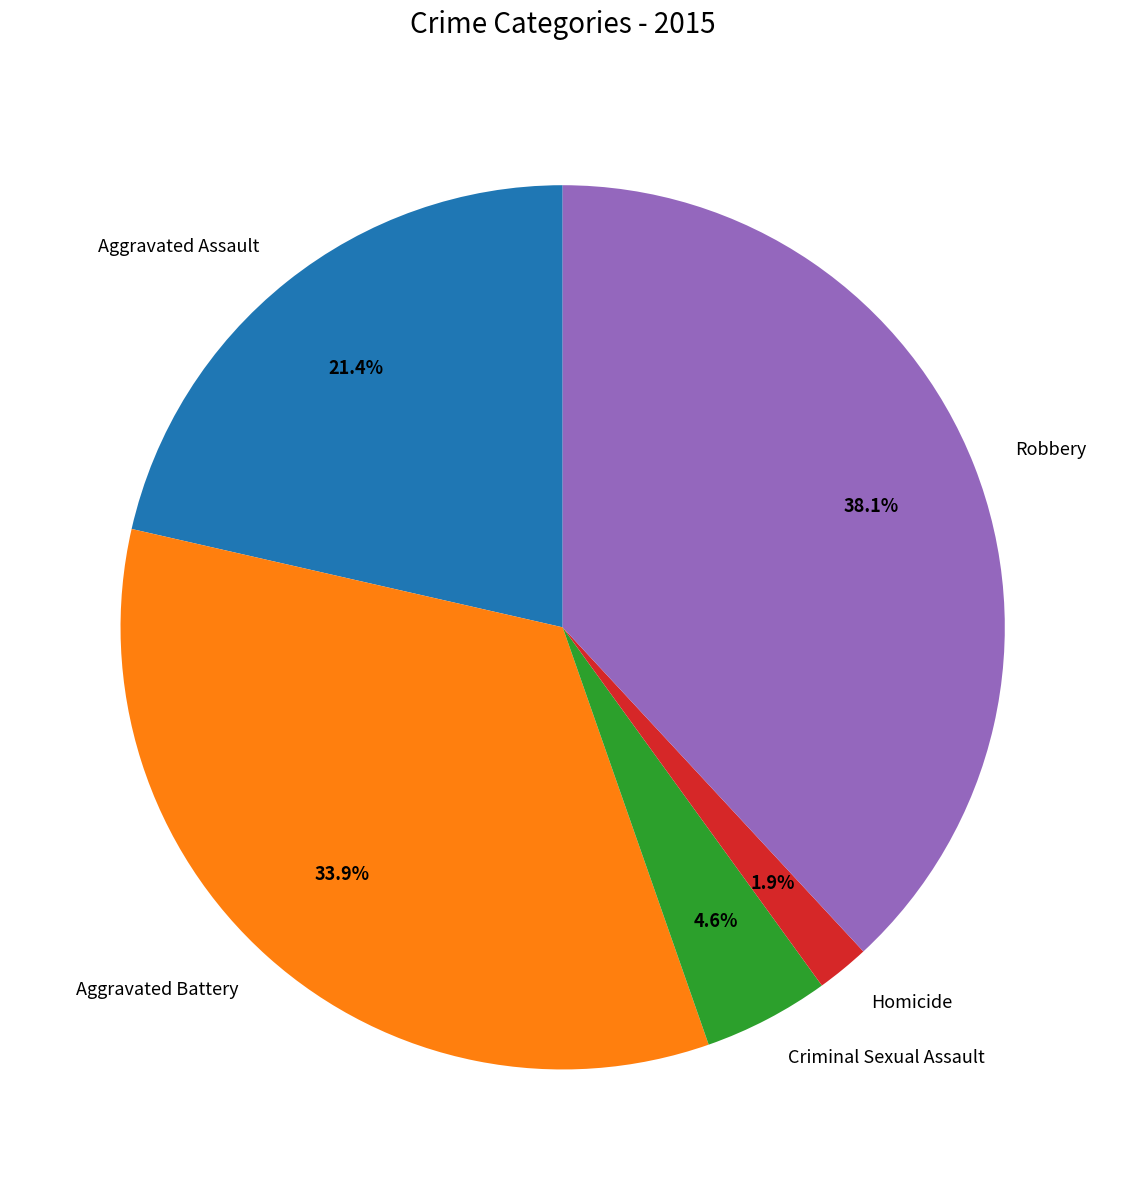

To the nearest percent, what is the difference between the Aggravated Assault and Robbery slice percentages?

17%